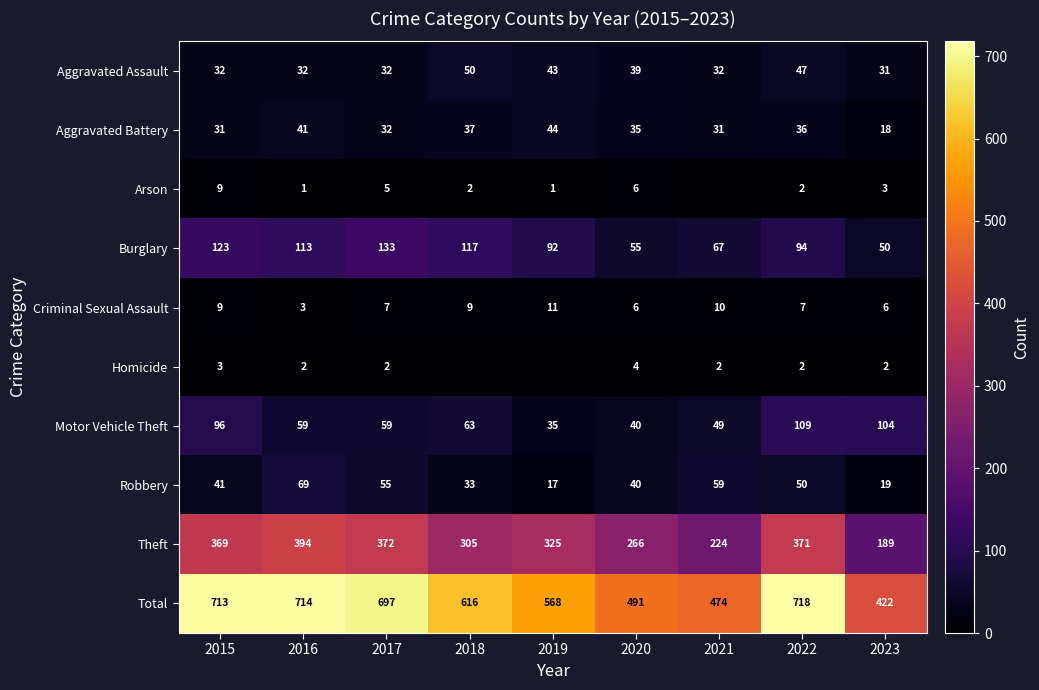

Is the value of Criminal Sexual Assault at 2018 greater than the value of Burglary at 2019?

No